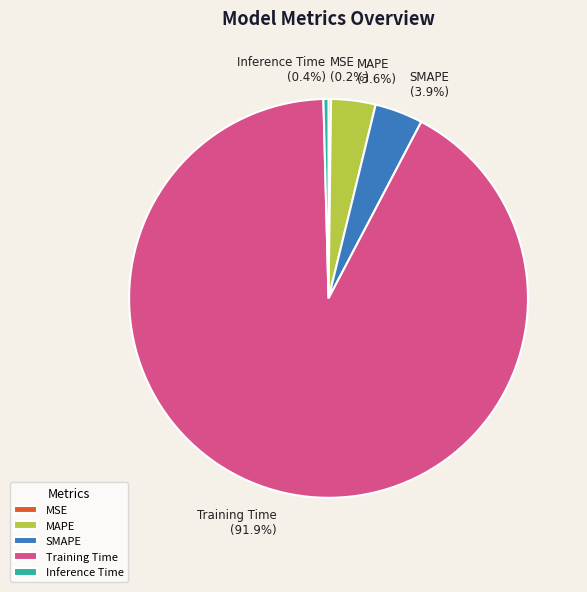

Is there any slice that represents more than half of the pie?

Yes